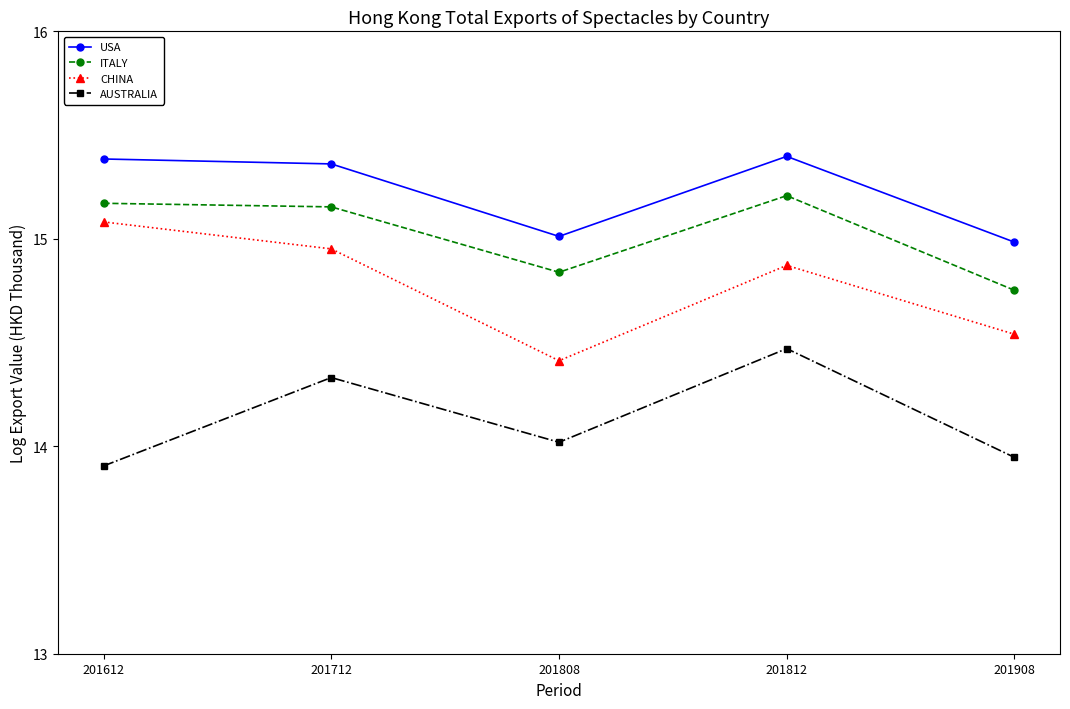

Which label corresponds to the smallest value in the chart?

201612